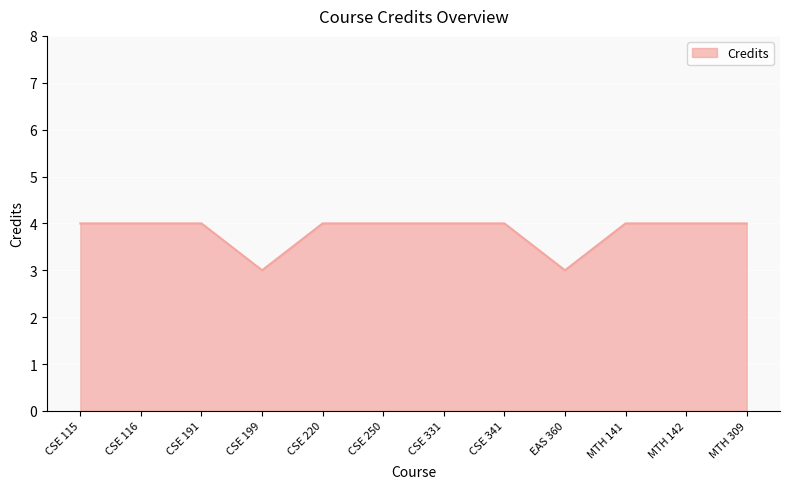

True or false: the data shows 4 at CSE 116.

True